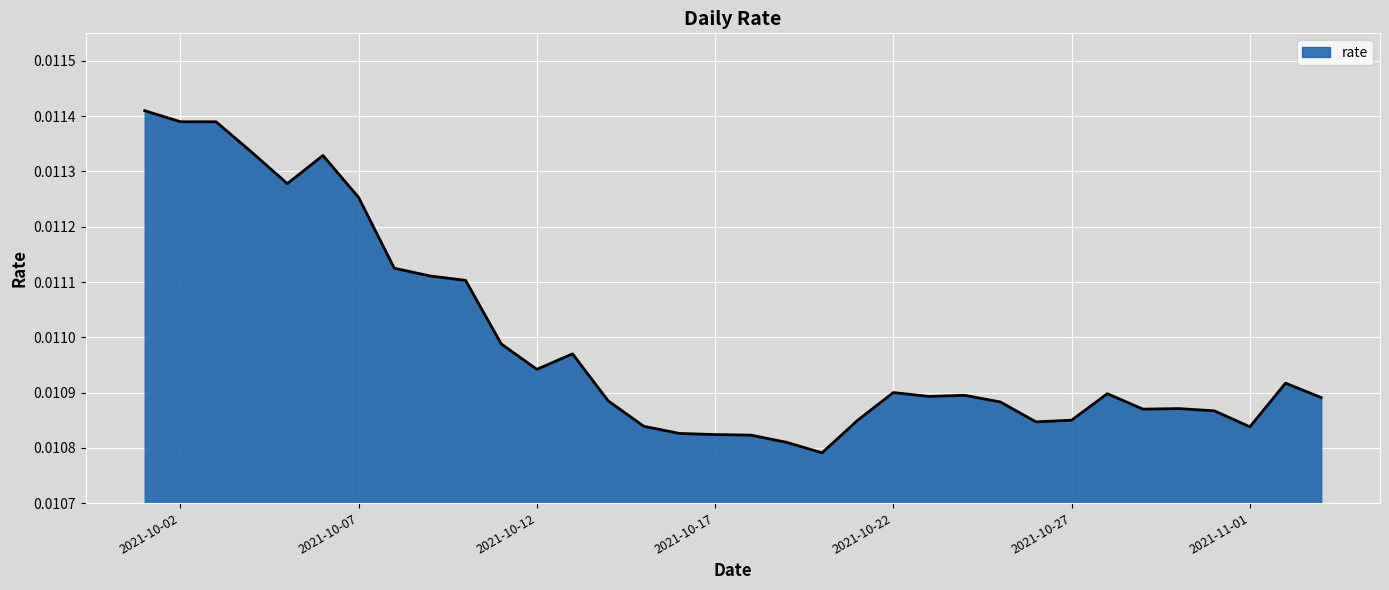

Is this an area chart (filled region under the line)?

Yes